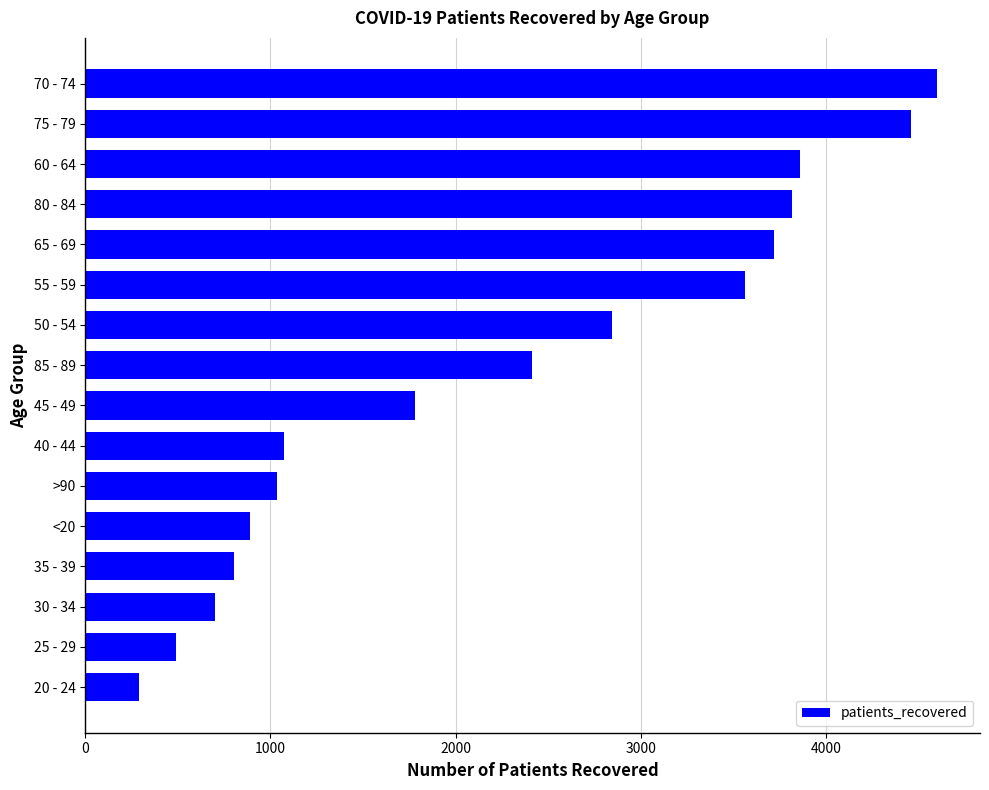

Read the value at 85 - 89, to the nearest 100.

2400